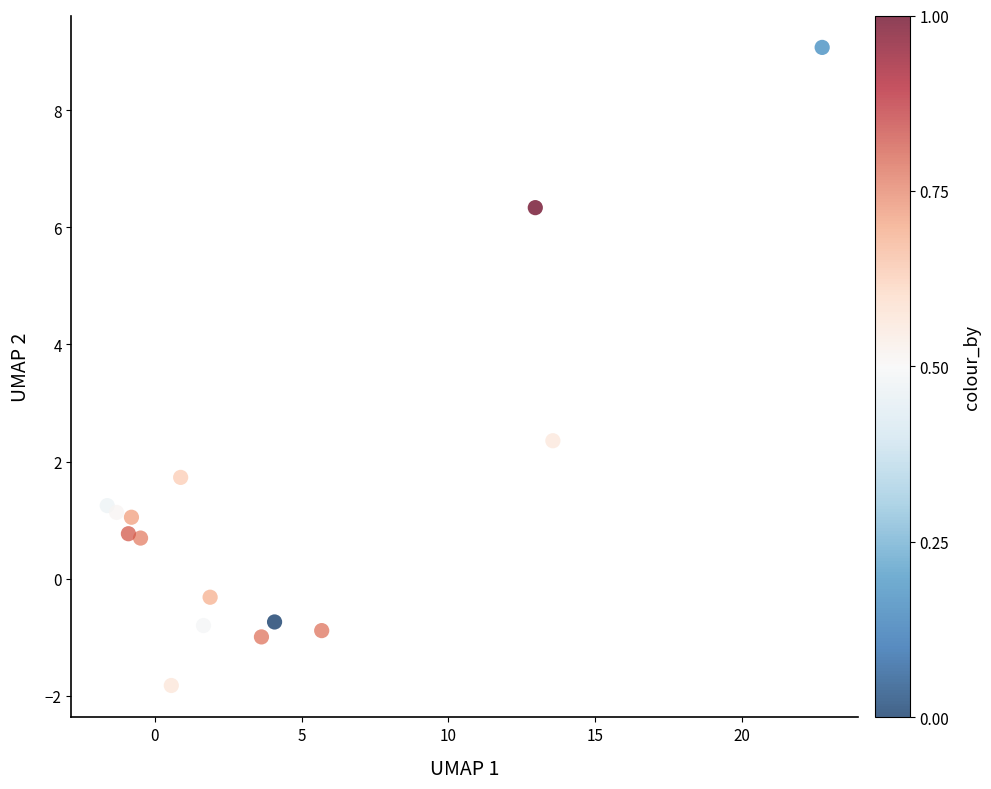

What Y value in the scatter plot is closest to 3?

2.4